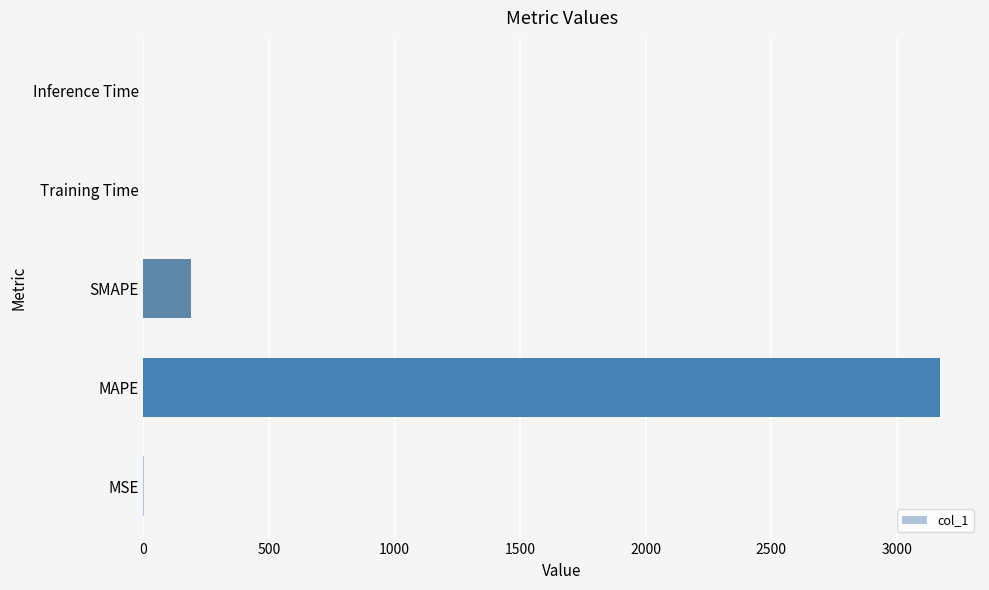

How many distinct data groups are displayed?

1